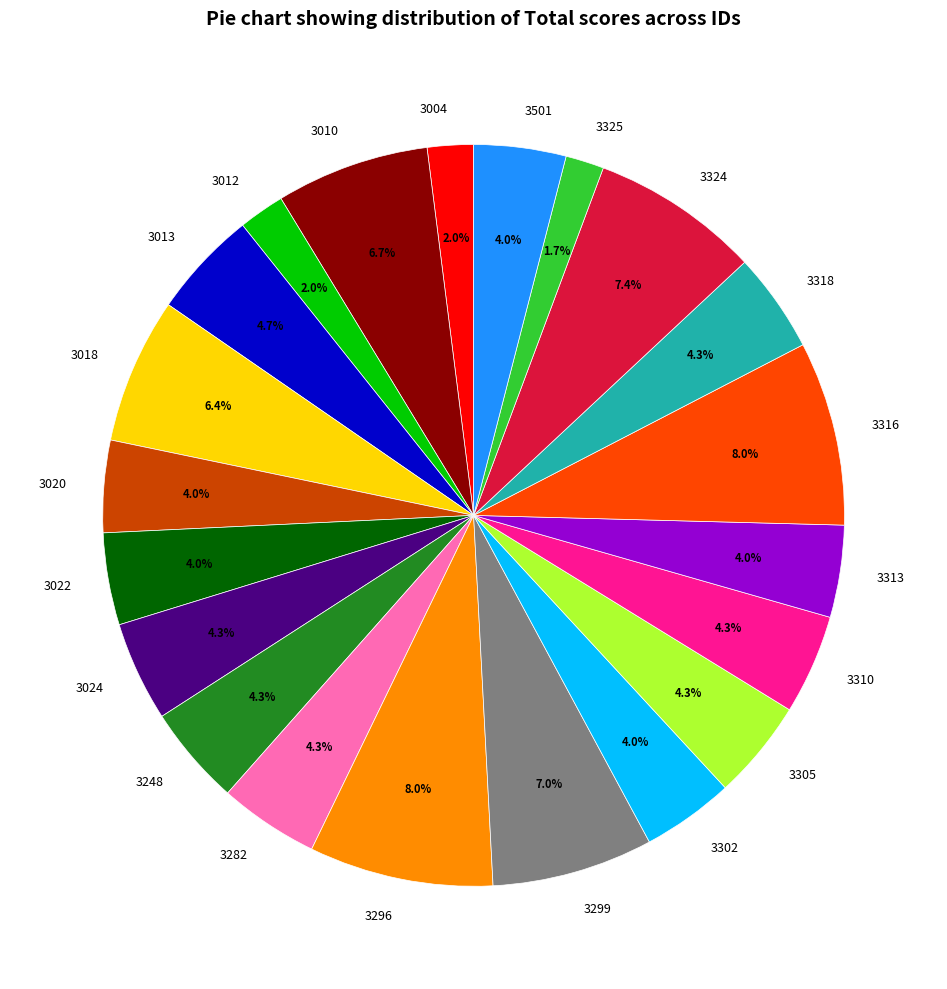

What percentage is the 3296 slice, to the nearest percent?

8%